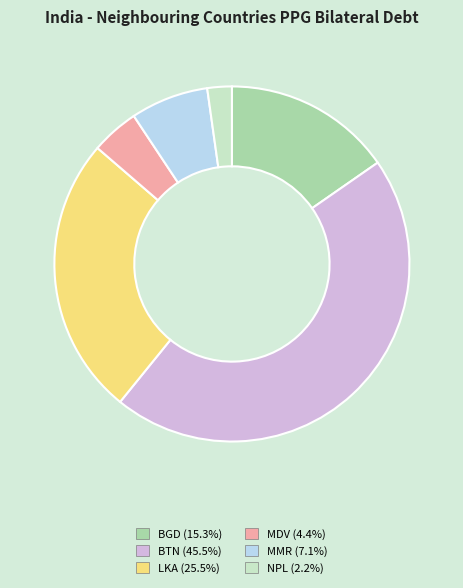

Which slice is the smallest?

NPL